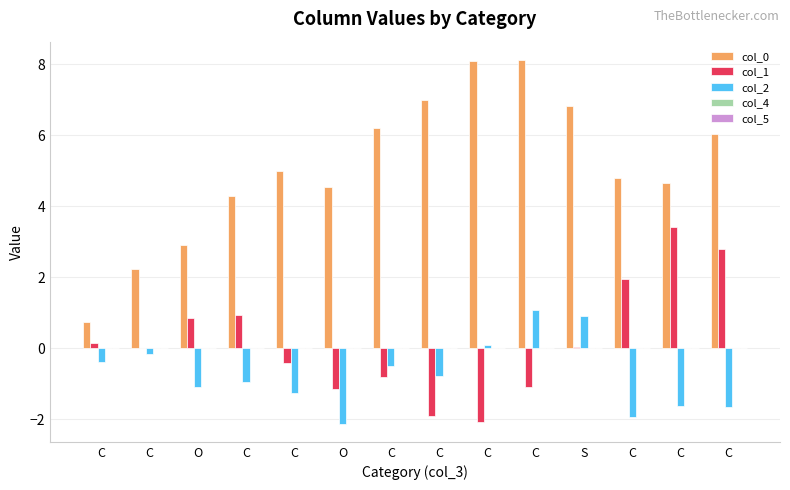

What is the difference between the second highest and second lowest values in the col_0 series?

5.8